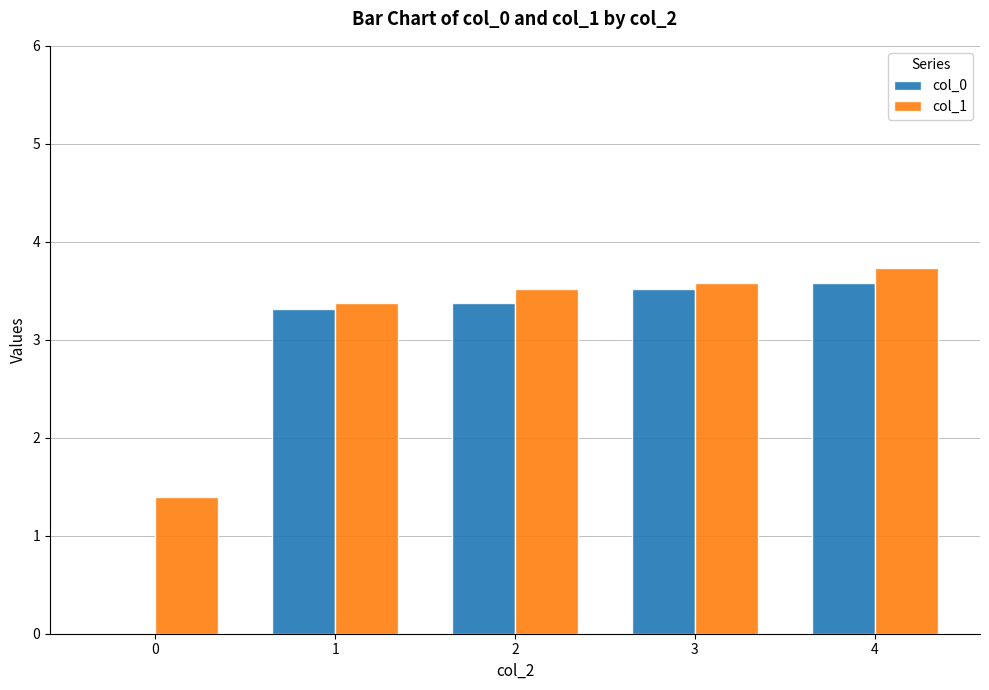

How many groups of bars are there?

5